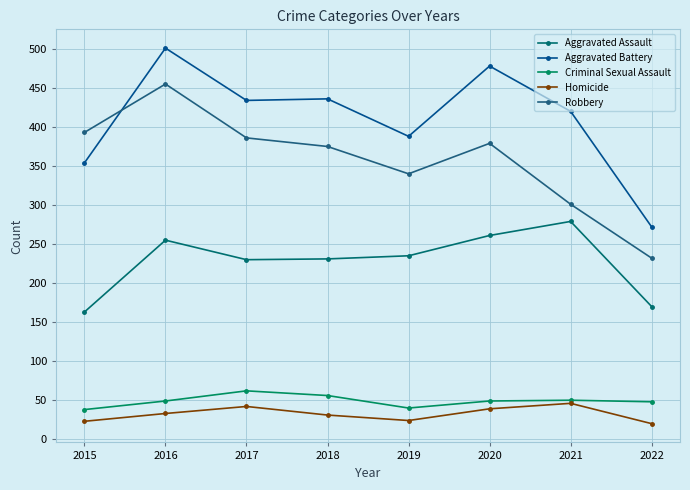

How many data points does each series have?

8